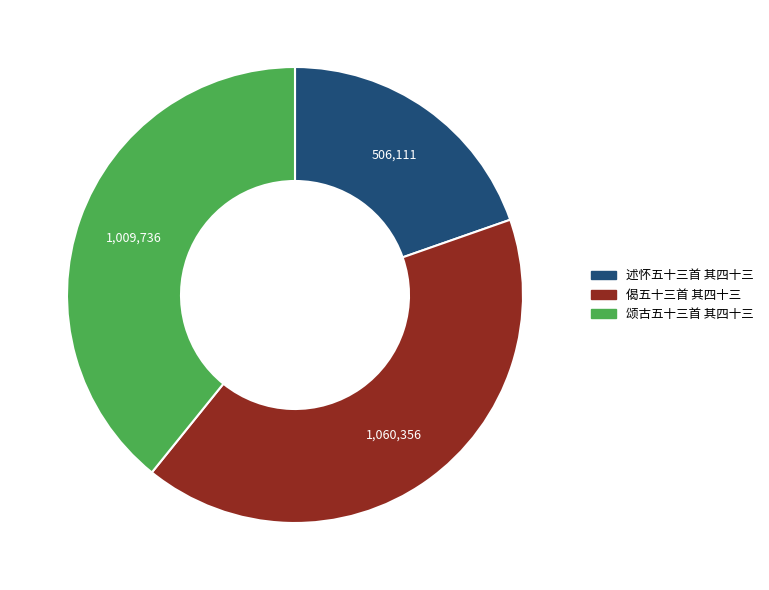

Approximately how many times larger is the value at 述怀五十三首 其四十三 compared to 偈五十三首 其四十三?

0.5